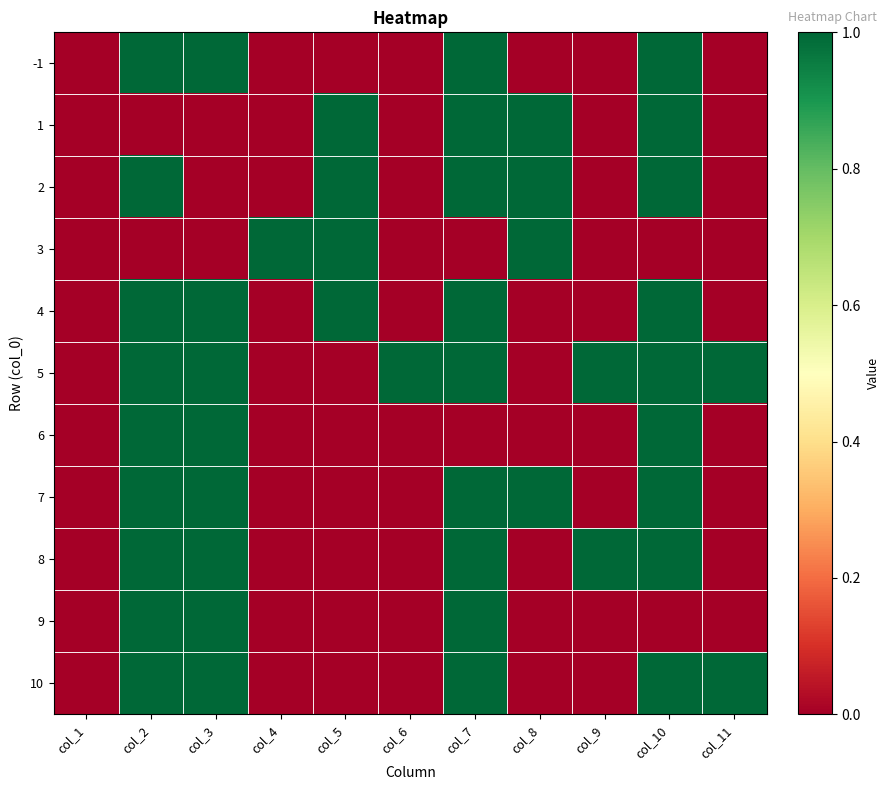

What is the maximum value shown in the chart?

1